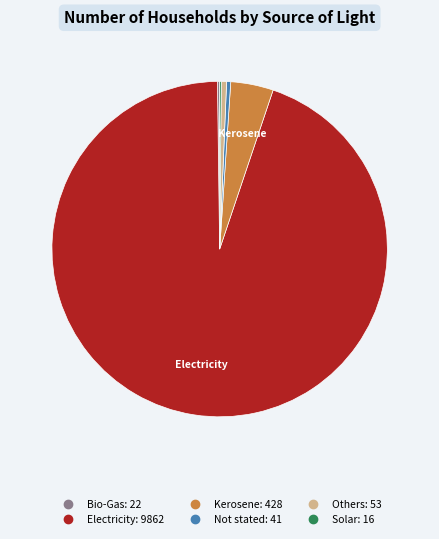

Which category has the biggest portion of the pie?

Electricity